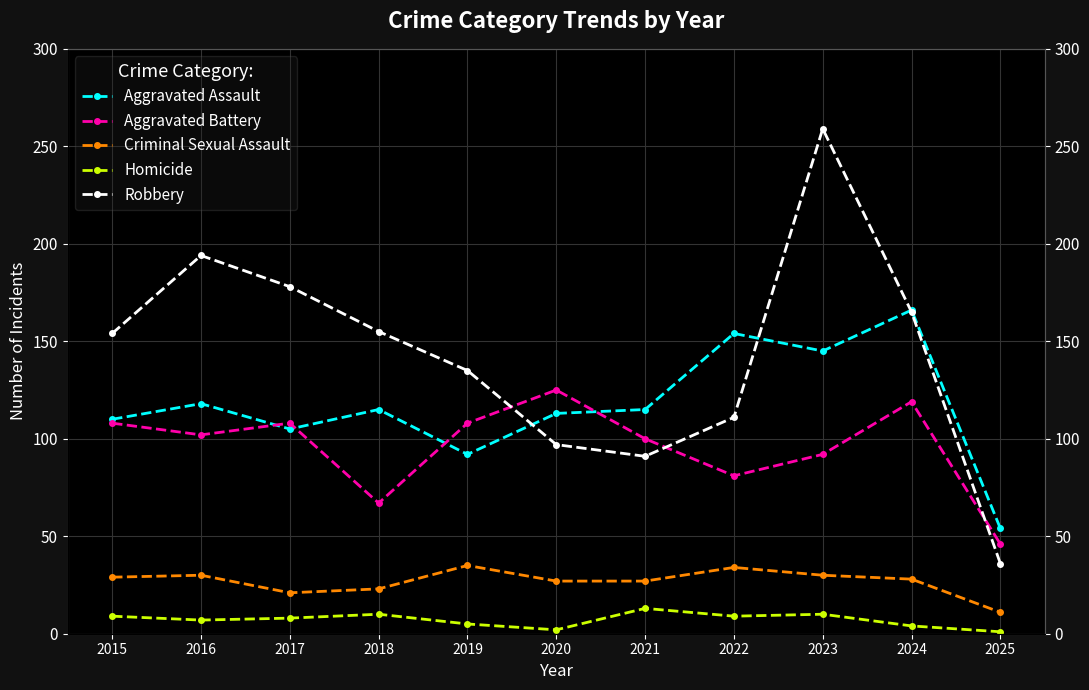

Does the chart have visible grid lines?

Yes